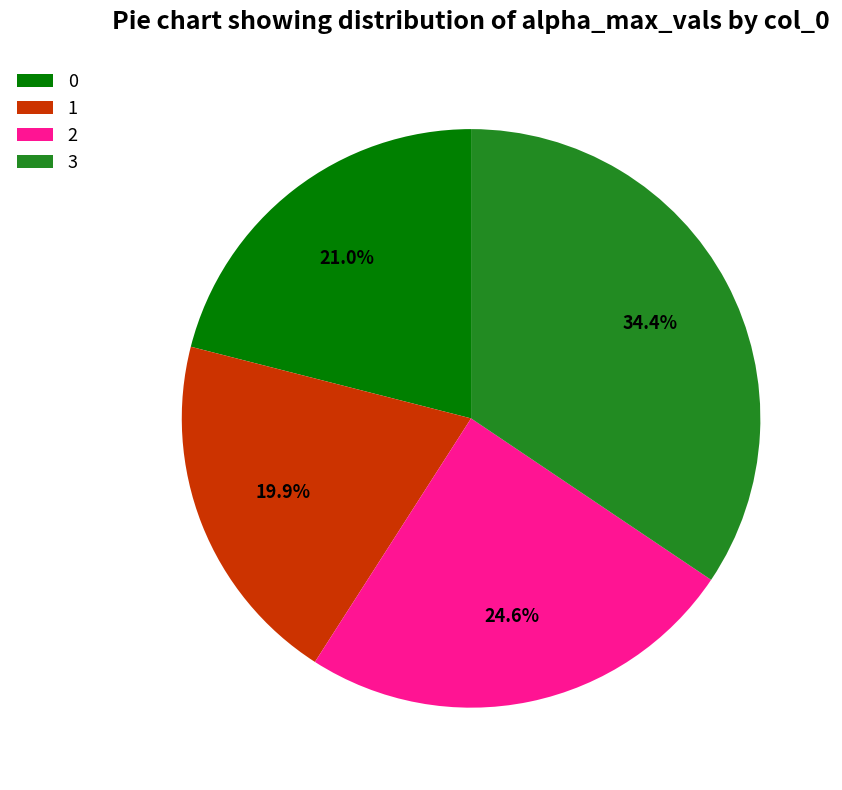

The 3 slice represents 34% of the pie. True or false?

True